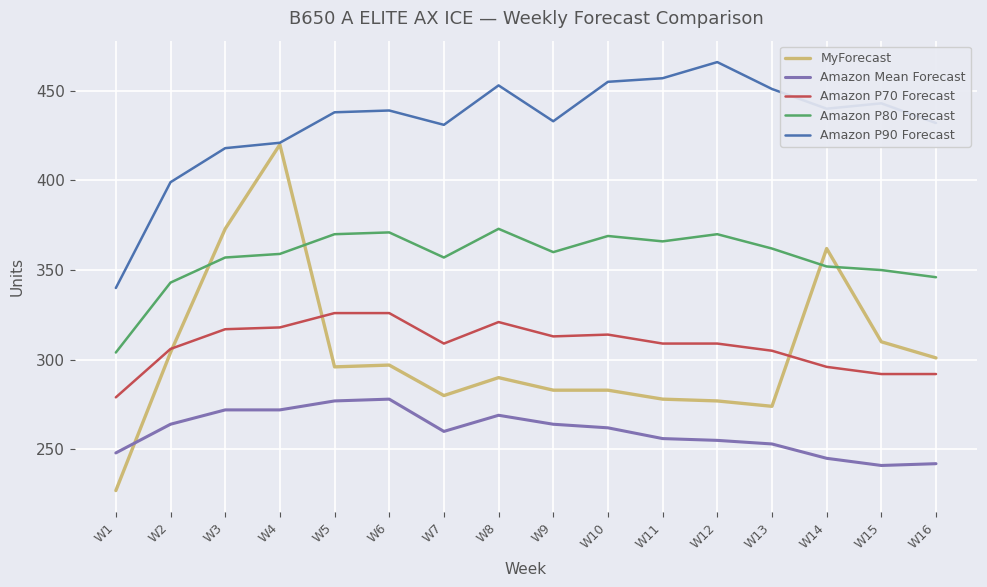

Which series changed the most between W4 and W8?

MyForecast